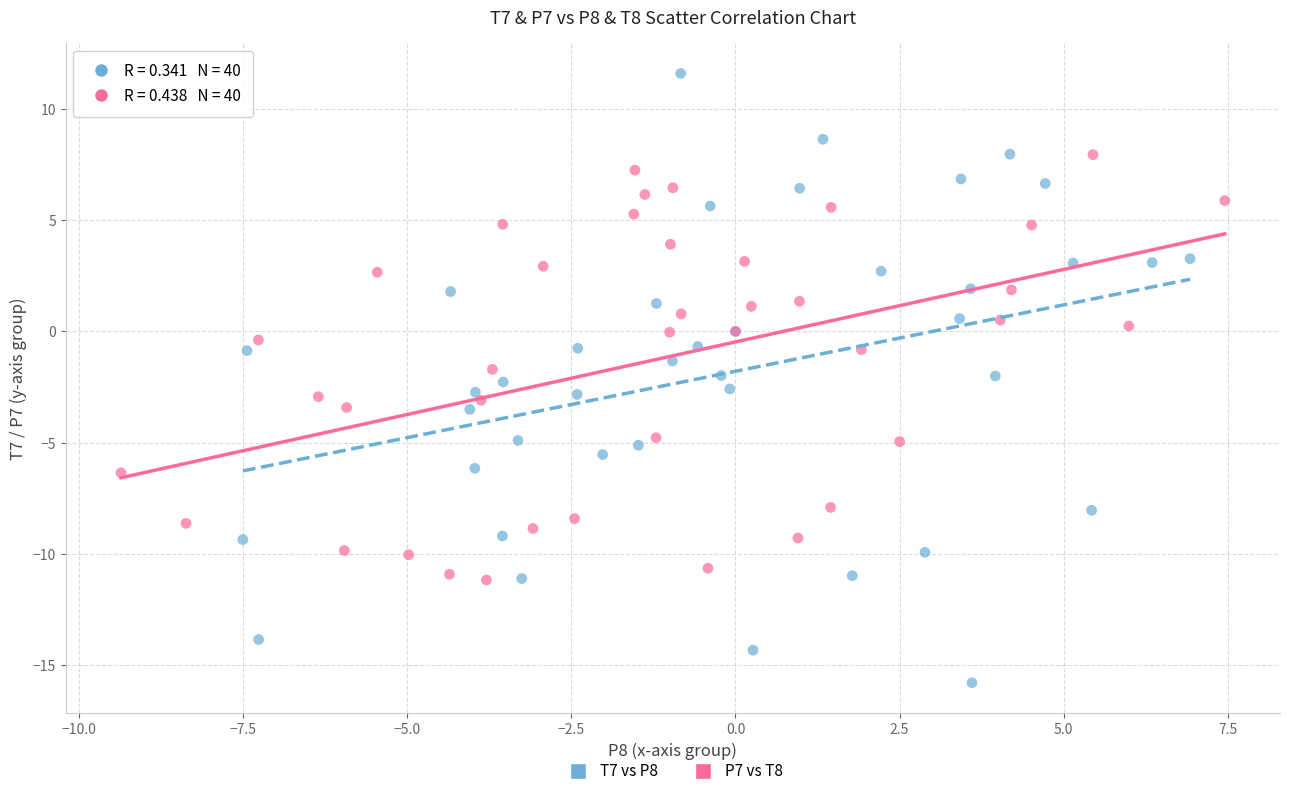

What are all the series names shown in the legend?

T7 vs P8, P7 vs T8